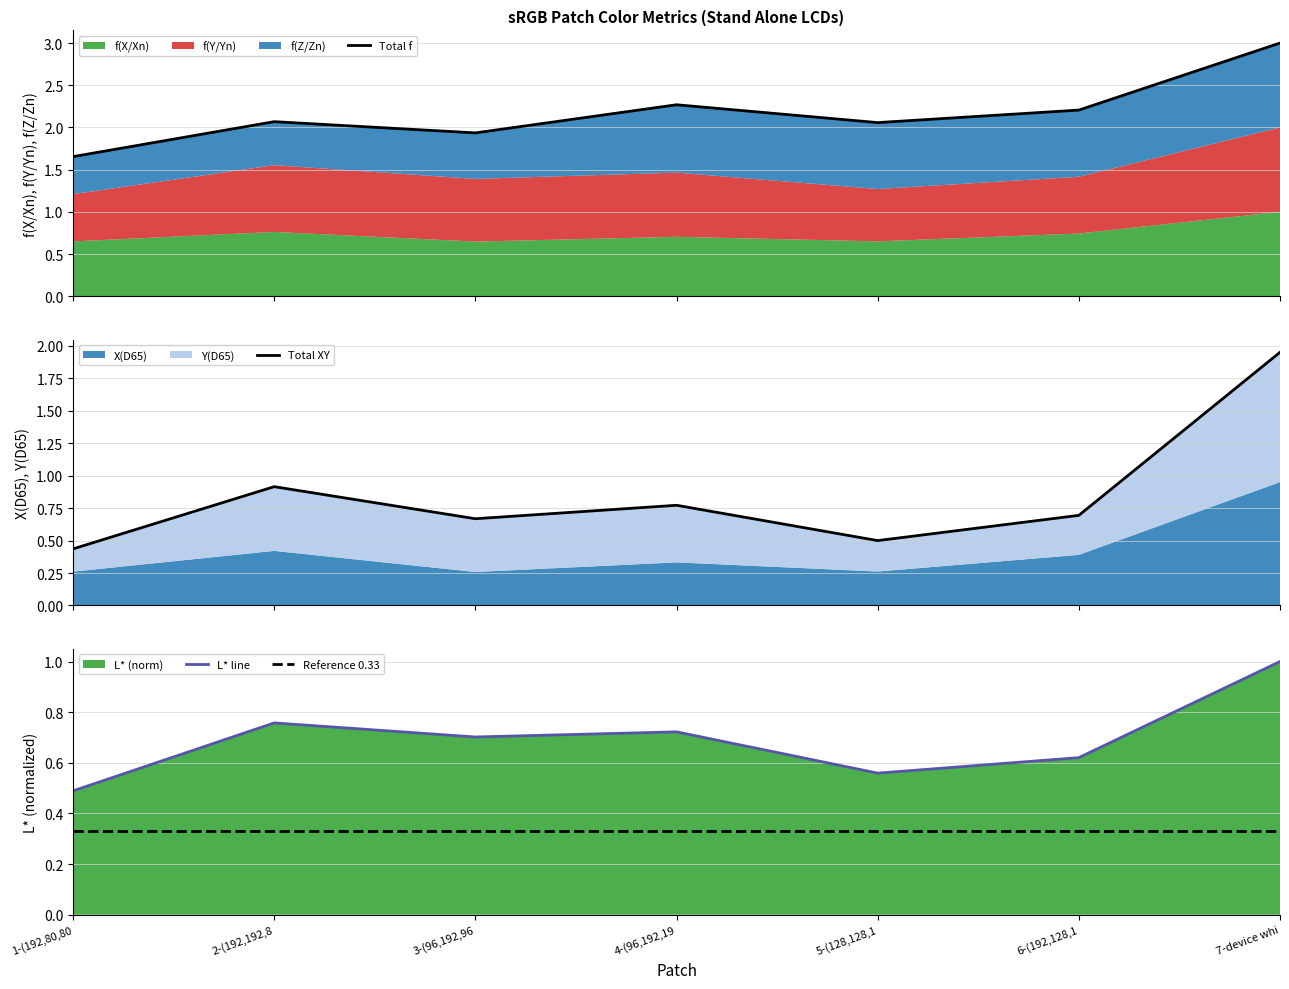

Rank the categories by Total XY value from highest to lowest.

7-device whi, 2-(192,192,8, 4-(96,192,19, 6-(192,128,1, 3-(96,192,96, 5-(128,128,1, 1-(192,80,80